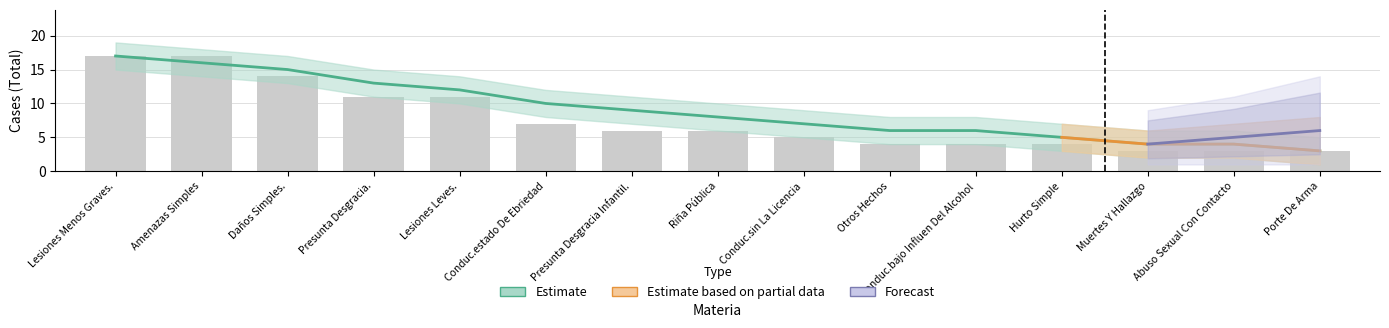

What position from the left is Conduc.sin La Licencia?

9